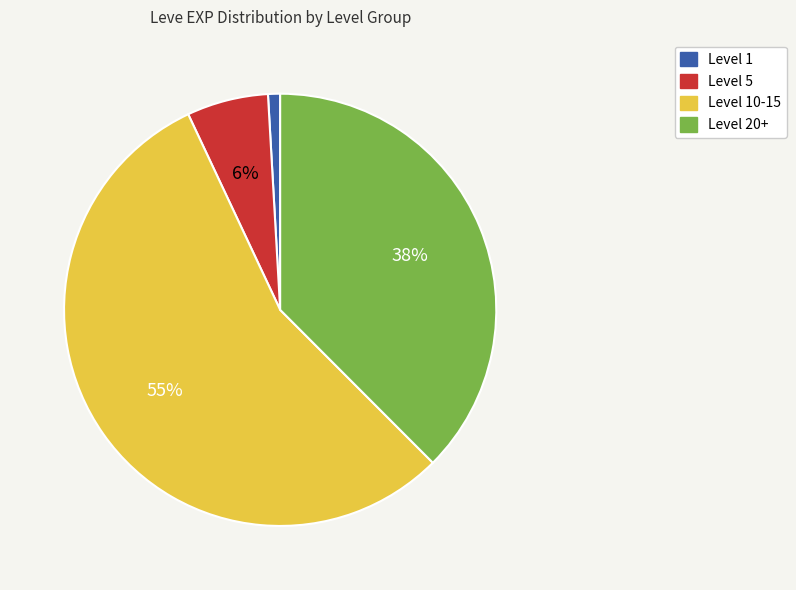

To the nearest percent, what is the average slice percentage?

25%